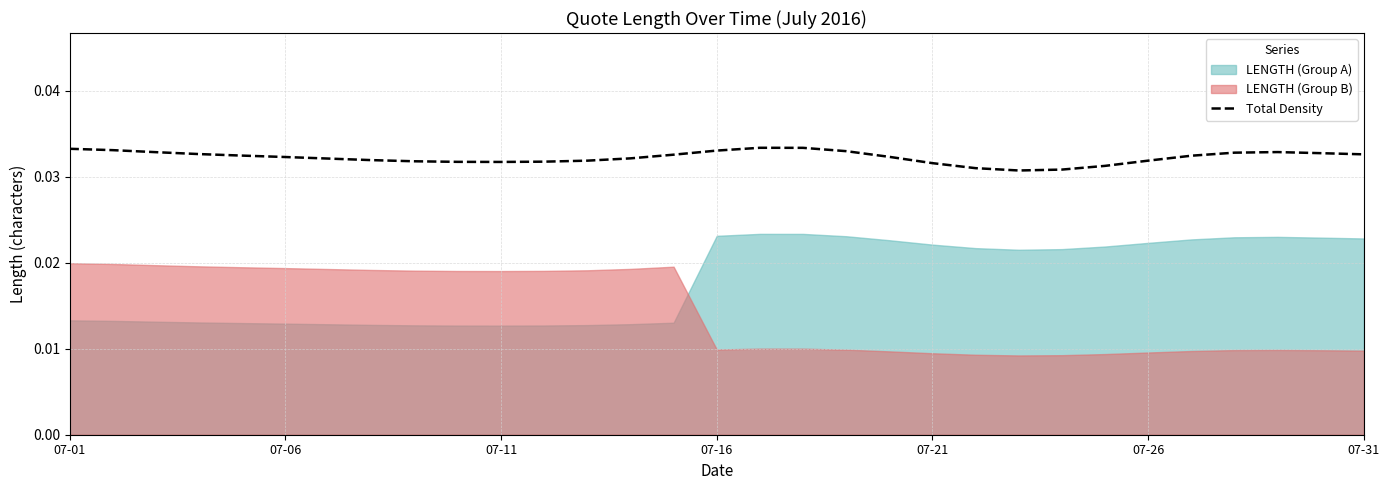

True or false: there are more than 1 points higher than both neighbors.

True